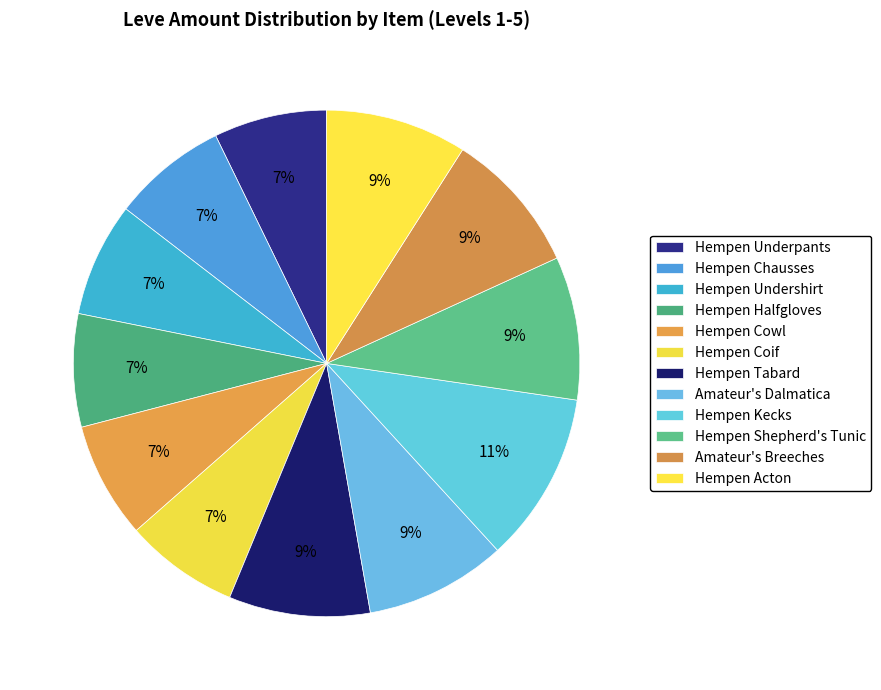

To the nearest percent, what is the combined percentage of Hempen Kecks and Hempen Chausses?

18%